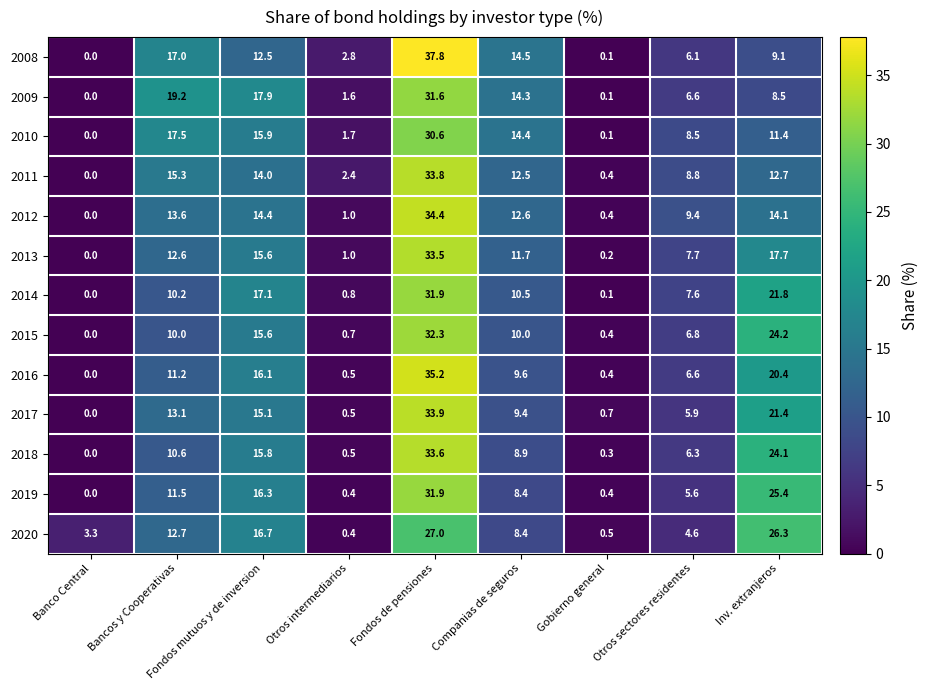

At which category is the sum across all series the highest?

Fondos de pensiones